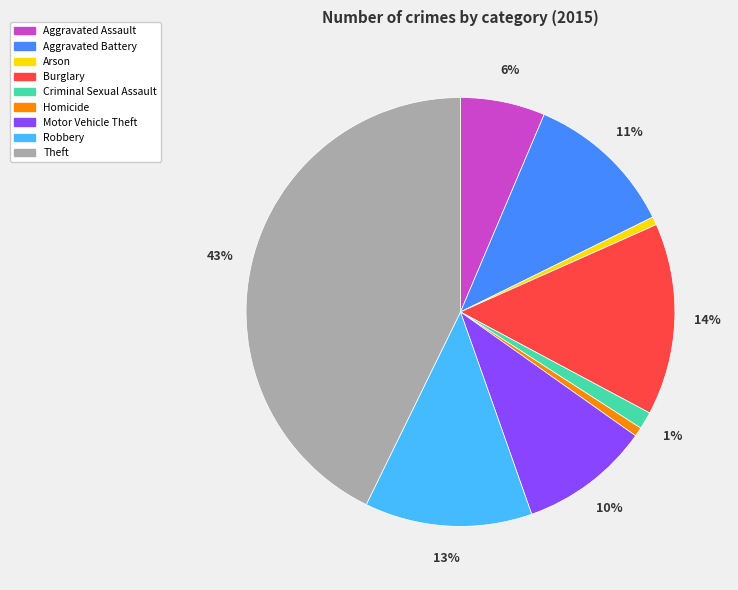

To the nearest percent, what is the difference between the largest and smallest slice percentages?

42%